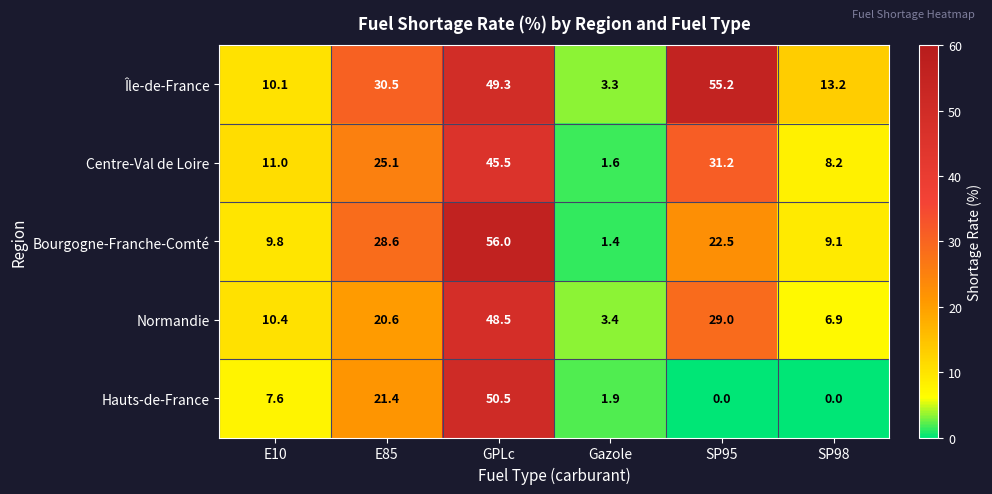

What is the spread (max minus min) of values at E10?

3.4